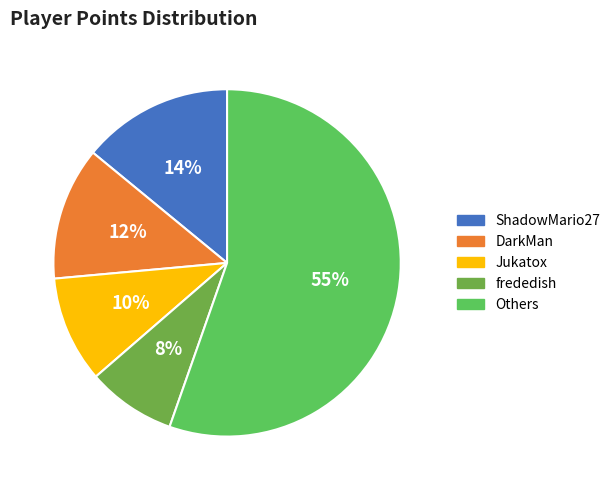

What percentage is the DarkMan slice, to the nearest percent?

12%